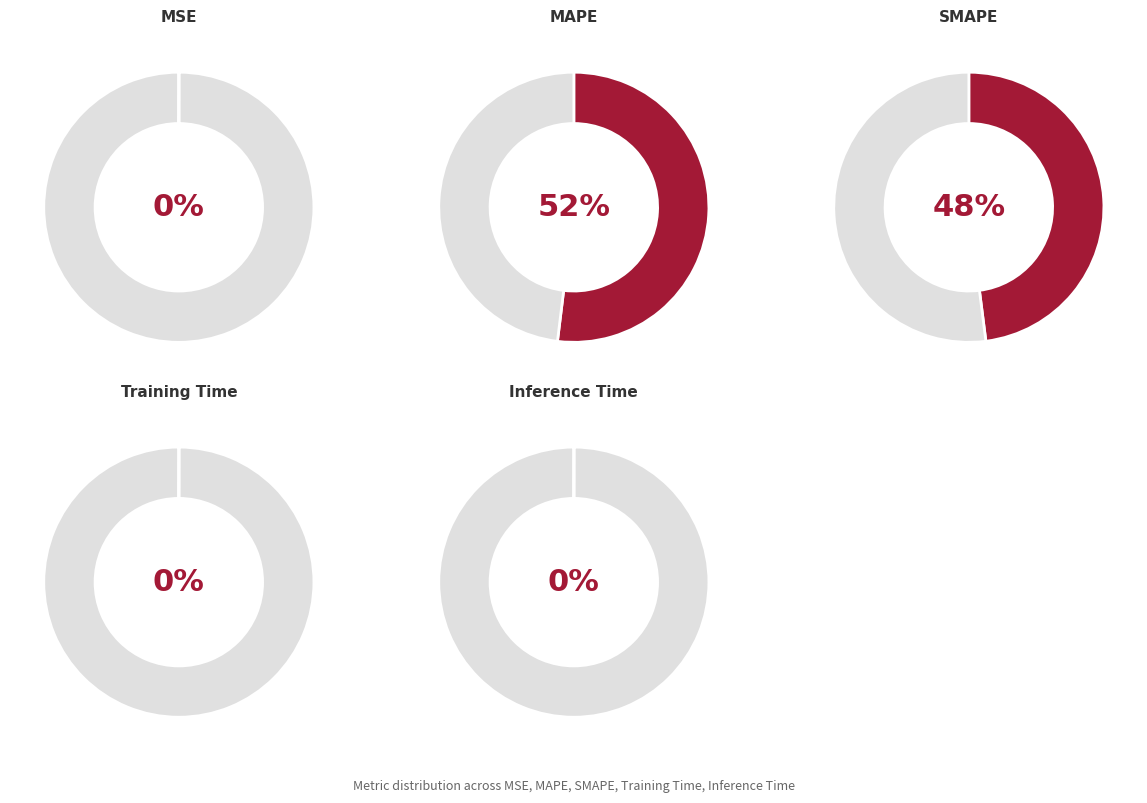

Does SMAPE represent more than half of the total?

No